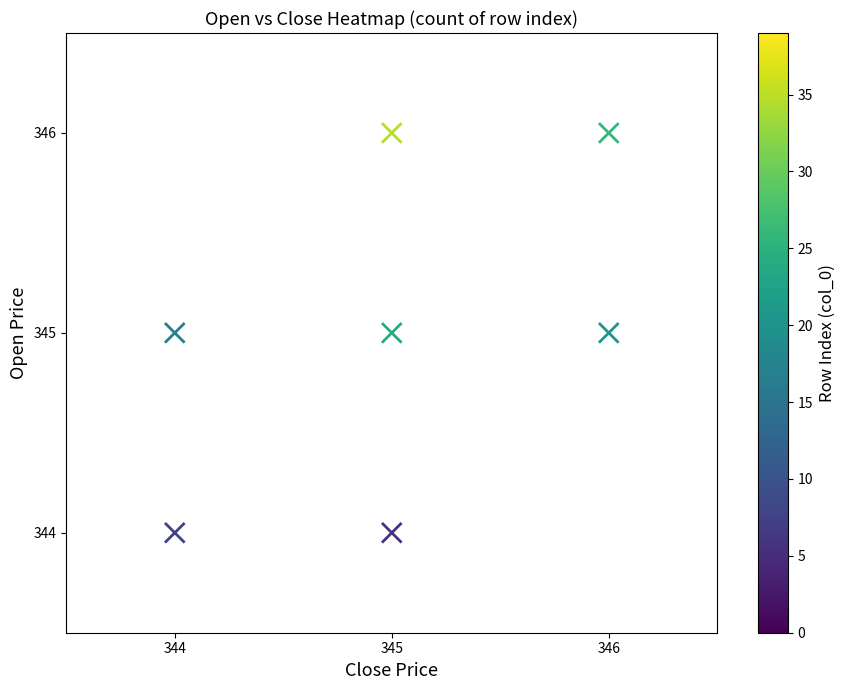

What is the average X value?

345